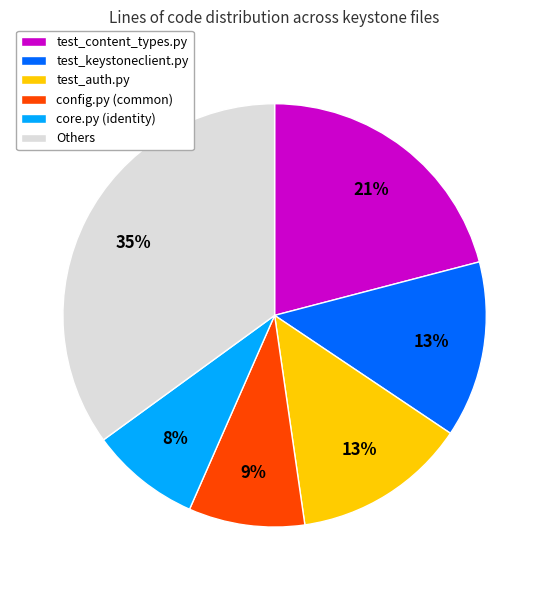

To the nearest percent, what percentage of the pie is test_auth.py?

13%